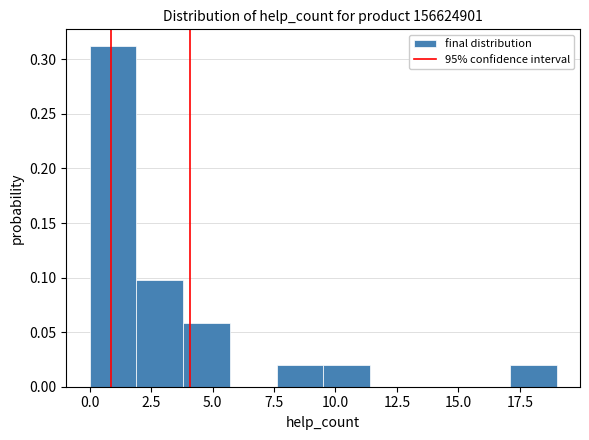

Around what value on the x-axis is the tallest bar? Give the approximate position of its centre, as read against the axis.

1.0